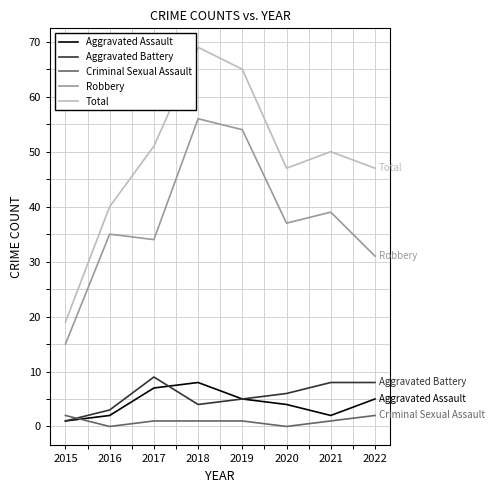

What is the maximum value shown in the chart?

69